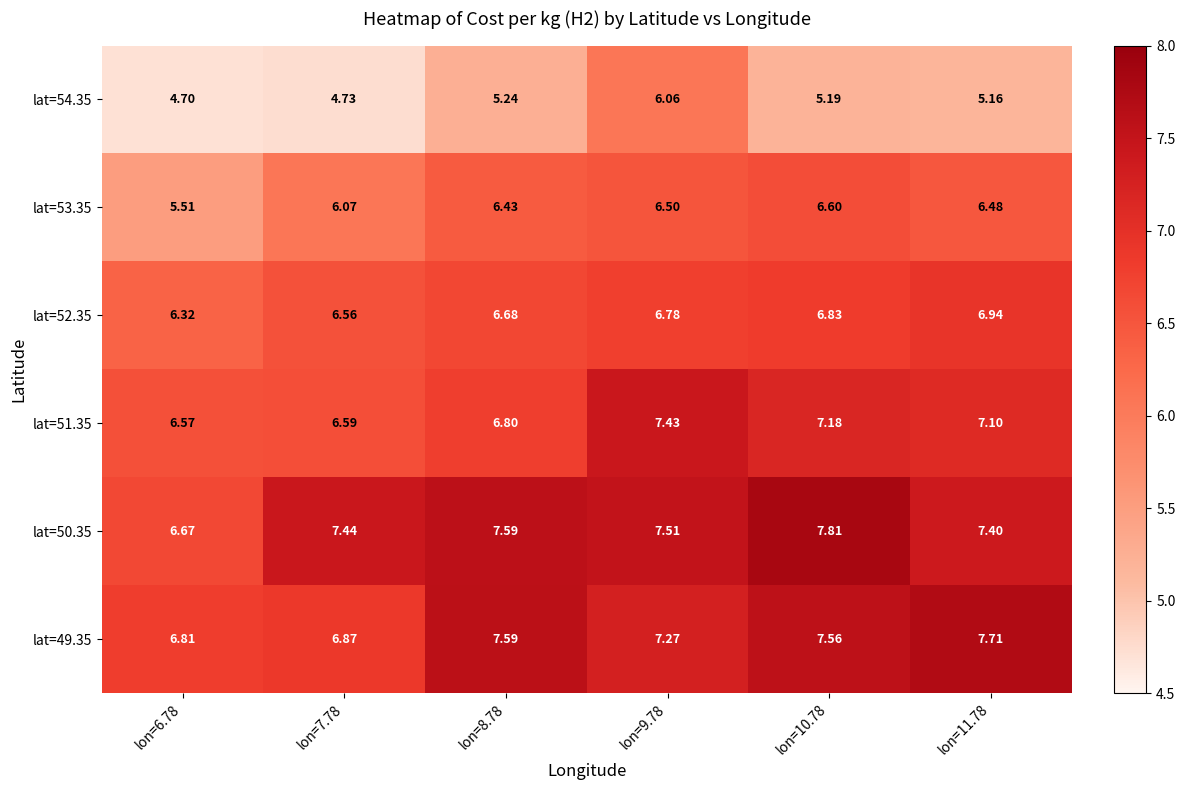

At which category is the sum across all series the highest?

lon=9.78